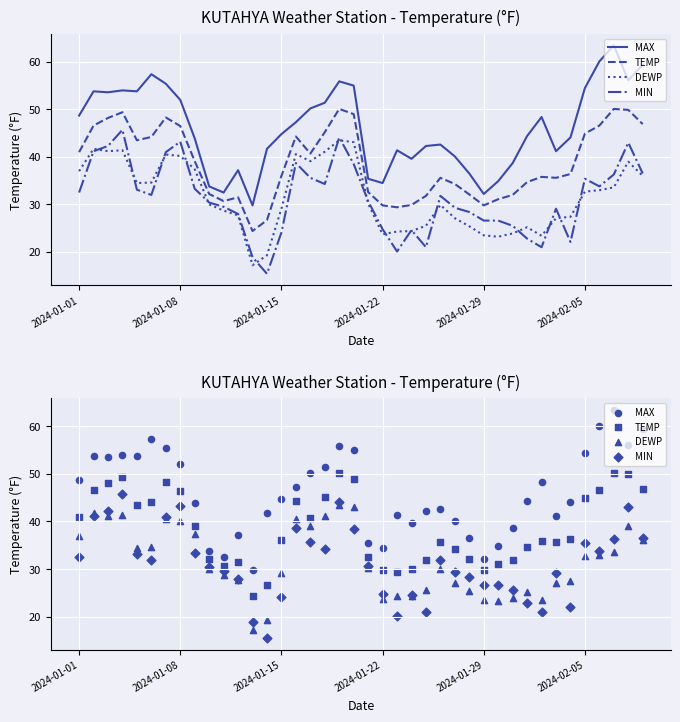

Is the value of MIN at 37 greater than the value of MAX at 10?

Yes